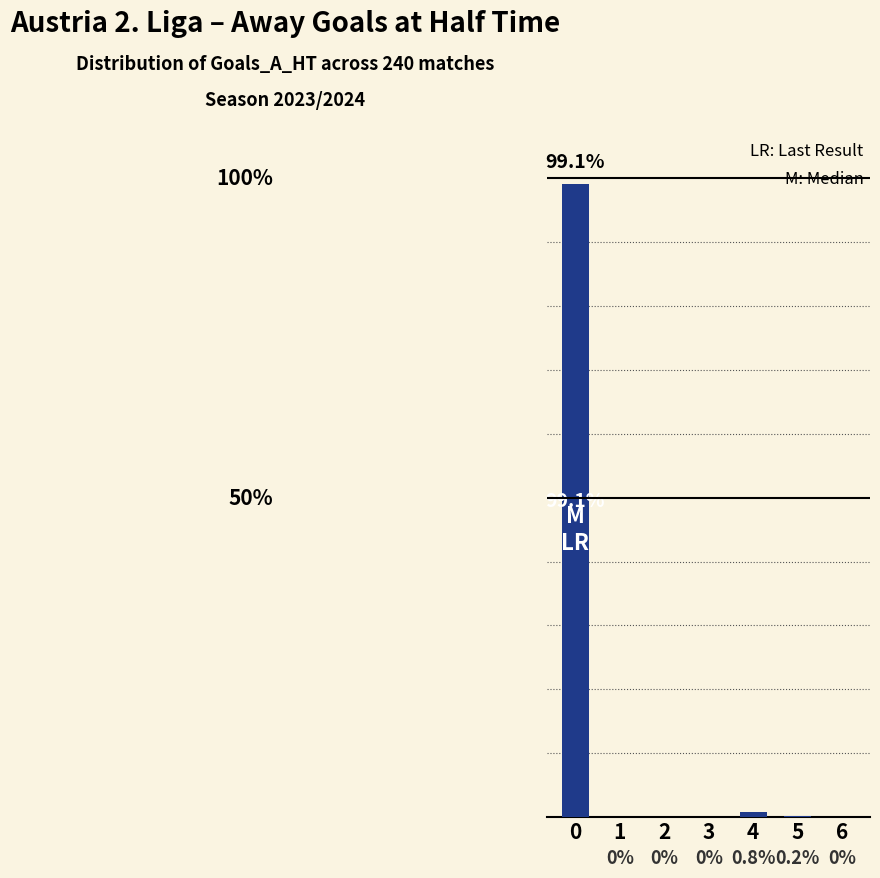

List the labels in order of value, largest first.

0, 4, 5, 1, 2, 3, 6